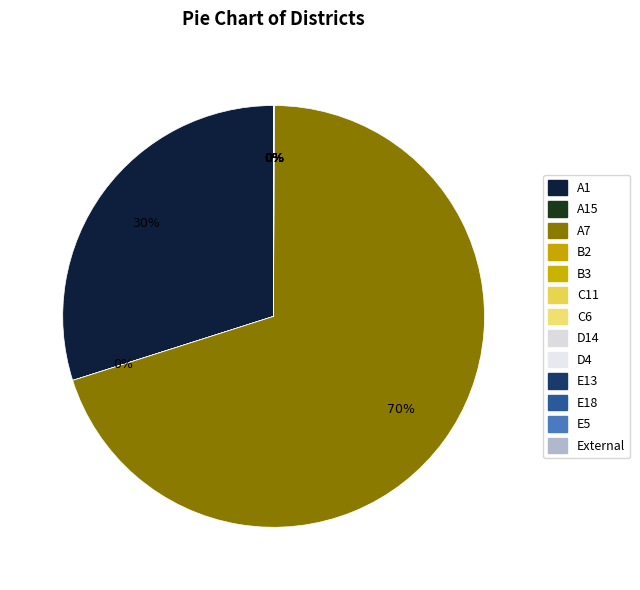

How many segments does this pie chart have?

2